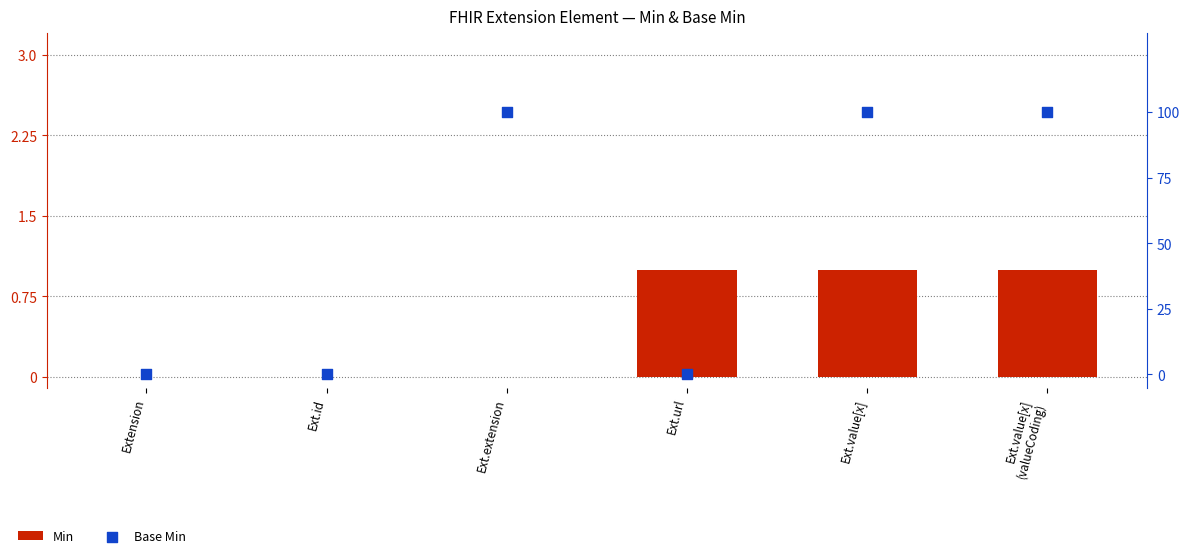

Which series contains the highest Y value?

Min